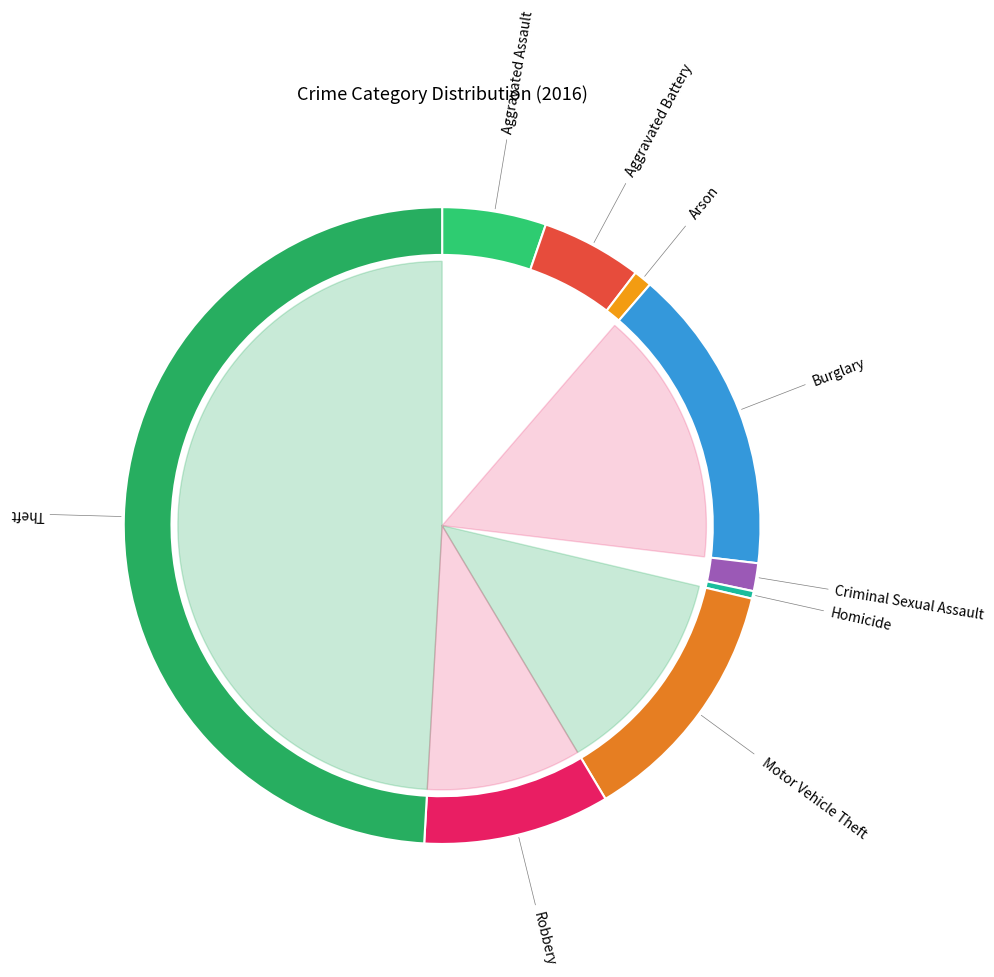

What is the ratio of the value at Motor Vehicle Theft to the value at Aggravated Assault?

2.4